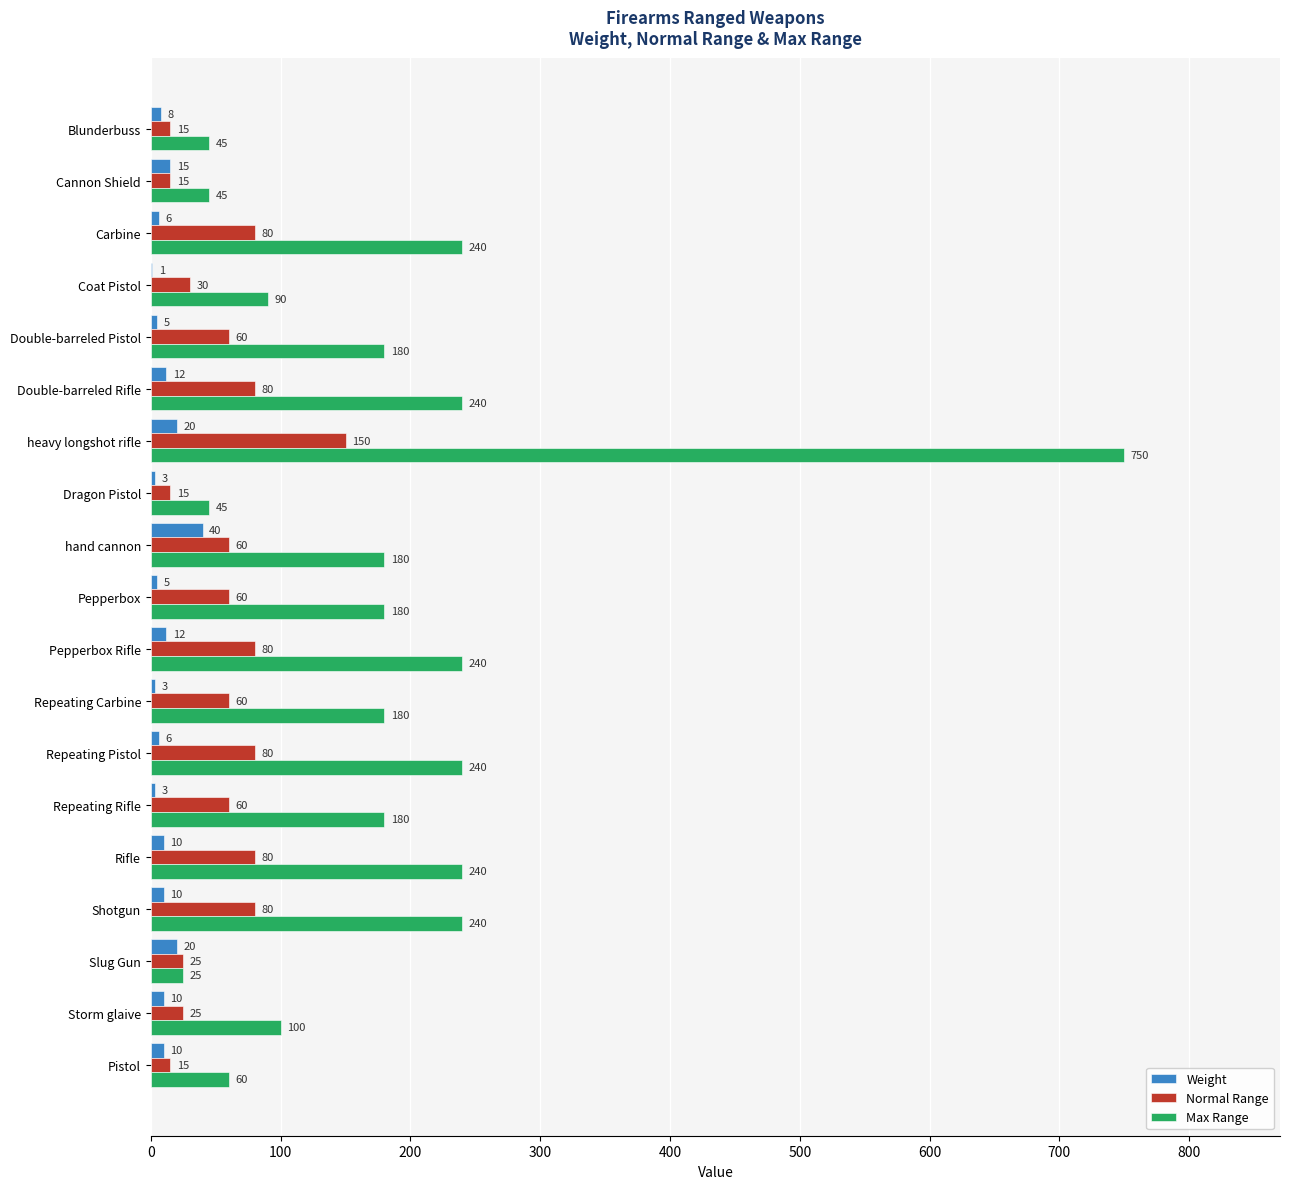

At which category is the sum across all series the highest?

heavy longshot rifle